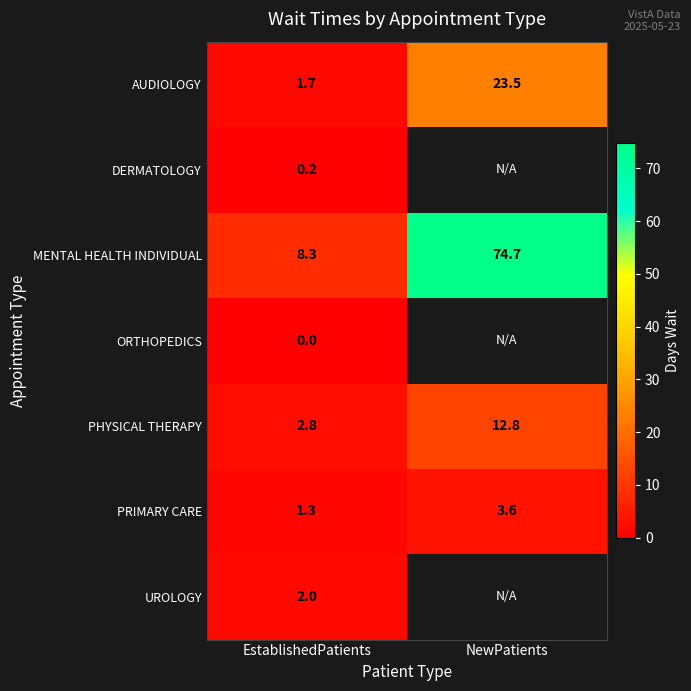

Which category has the highest value across all series?

NewPatients